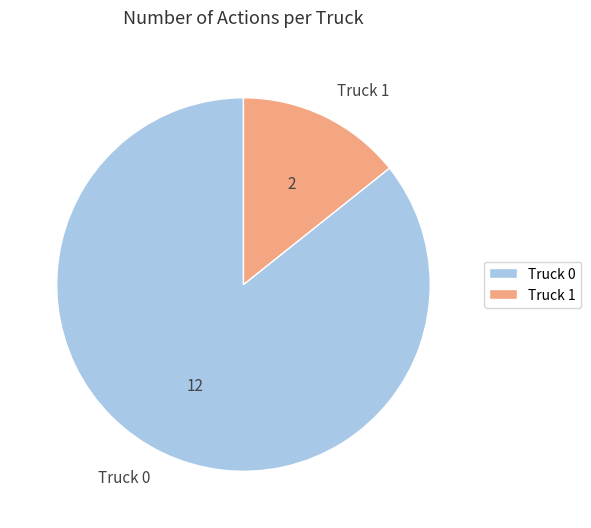

Which category has the smallest portion of the pie?

Truck 1